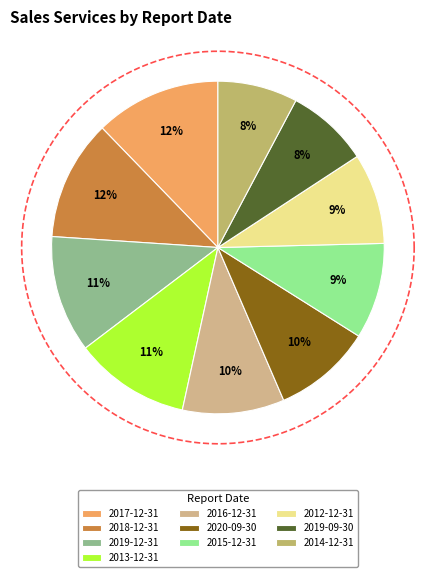

Does any single category account for the majority?

No